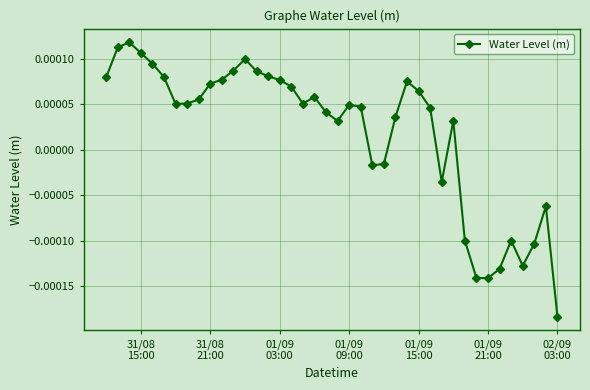

True or false: there are more than 0 points higher than both neighbors.

True